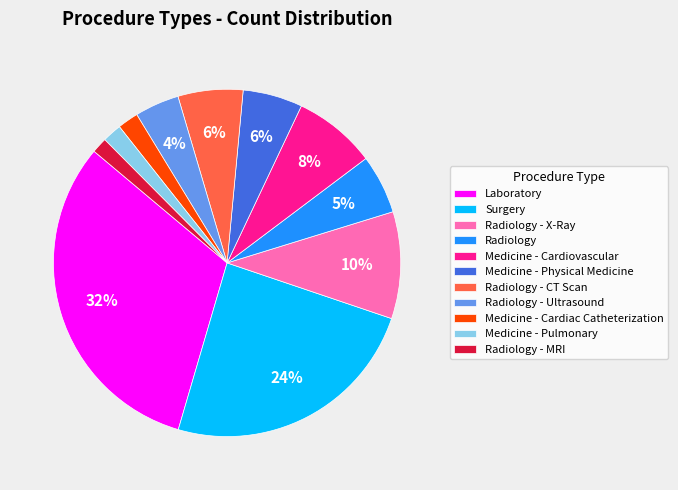

The Laboratory slice represents 24% of the pie. True or false?

False